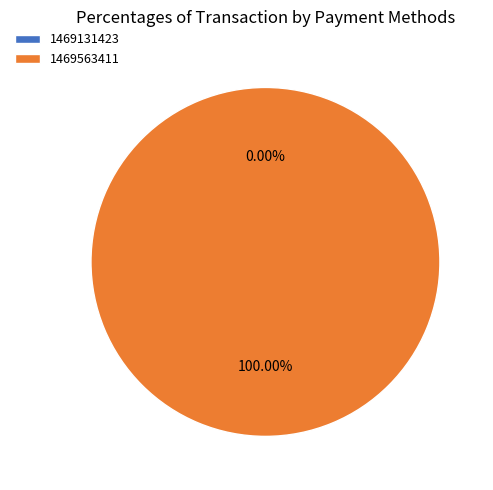

How many segments does this pie chart have?

2